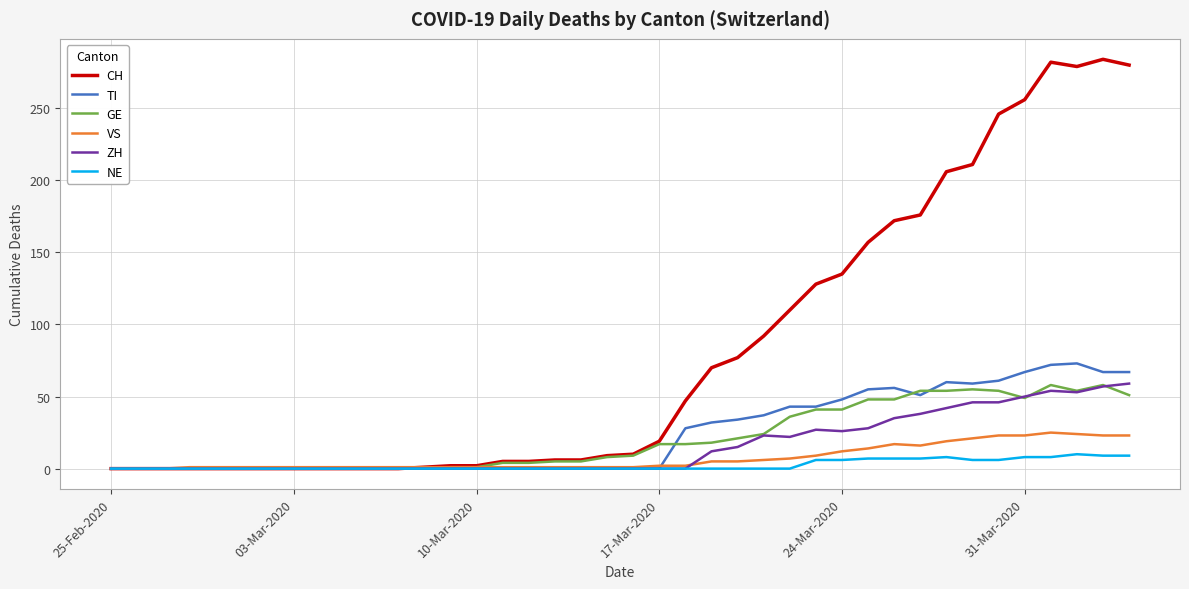

How many NE values are between 0 and 6?

31